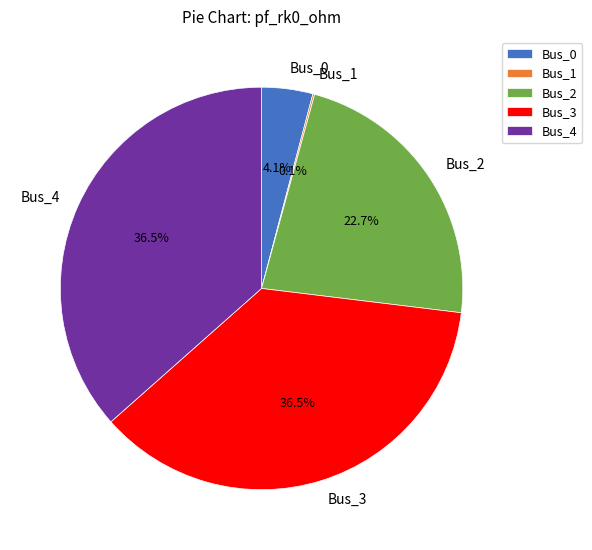

Combined, do Bus_3 and Bus_4 account for over 50%?

Yes